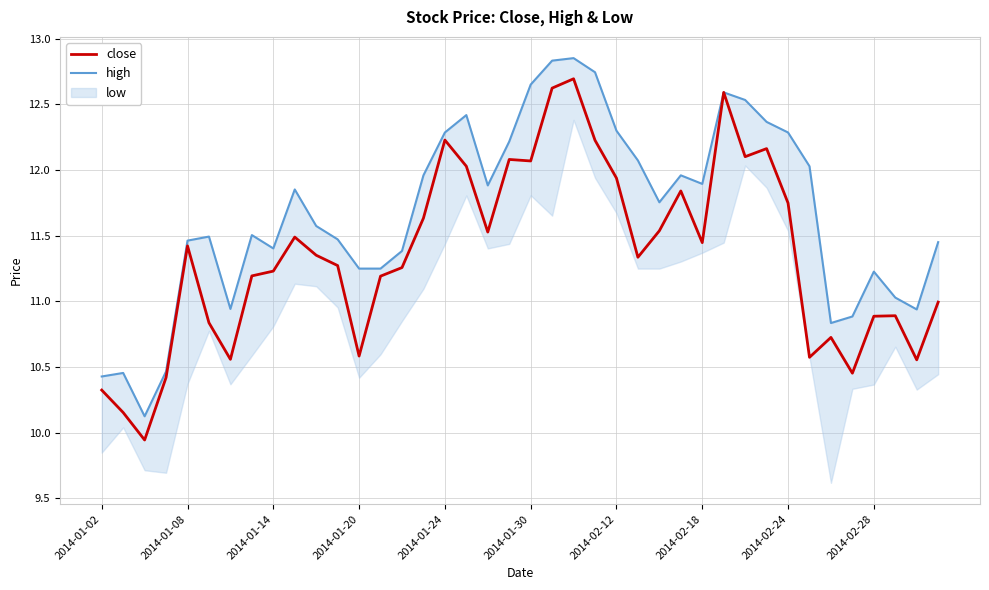

Where is close nearest to the value 11?

39